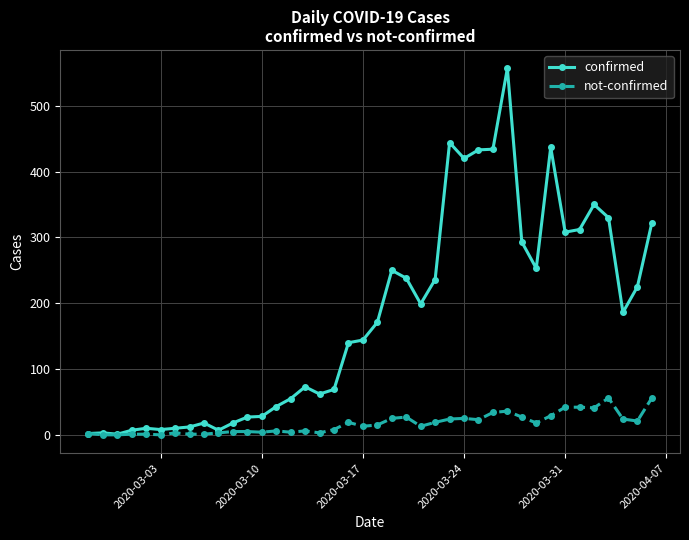

Which series has the largest total across all categories?

confirmed